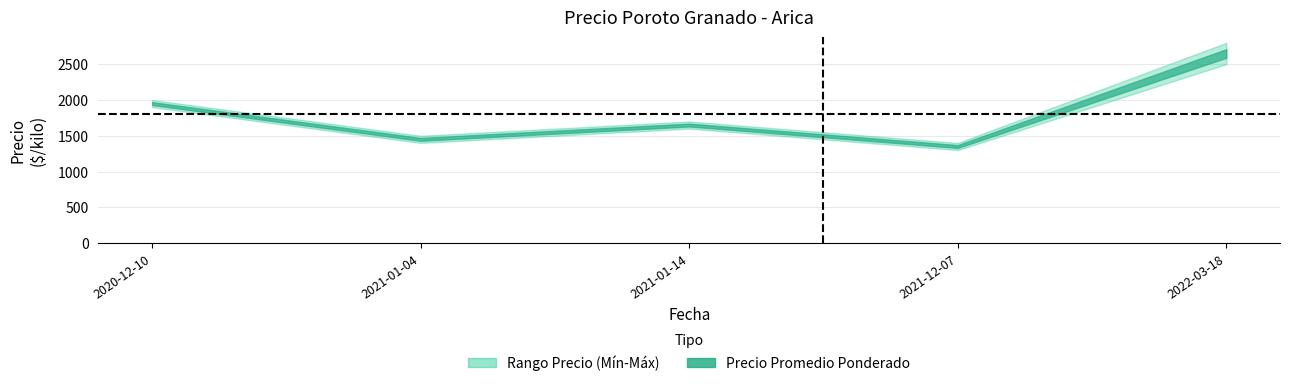

Is the value of Precio promedio ponderado at 2021-12-07 greater than the value of Precio minimo at 2020-12-10?

No